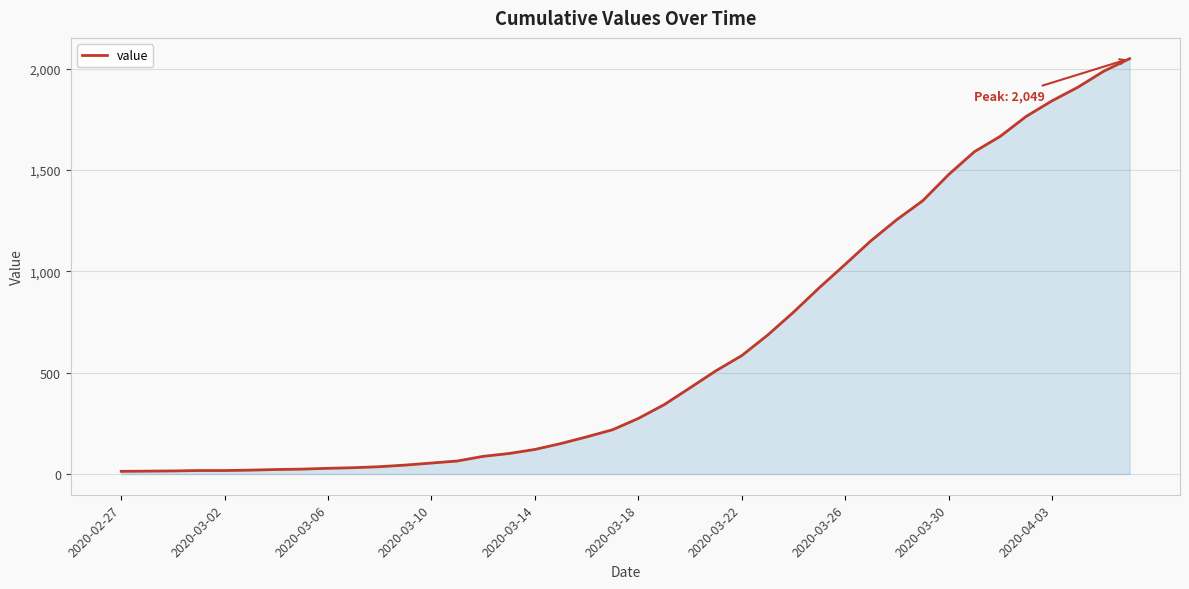

What is the difference between the maximum and minimum values?

2036